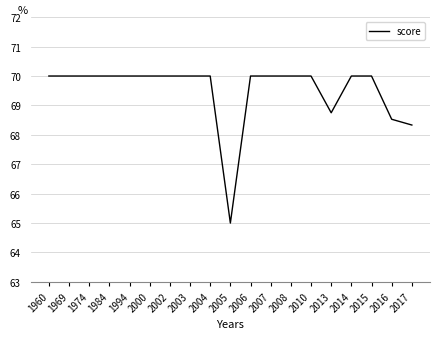

What is the ratio of the value at 2005 to the value at 2016?

0.9